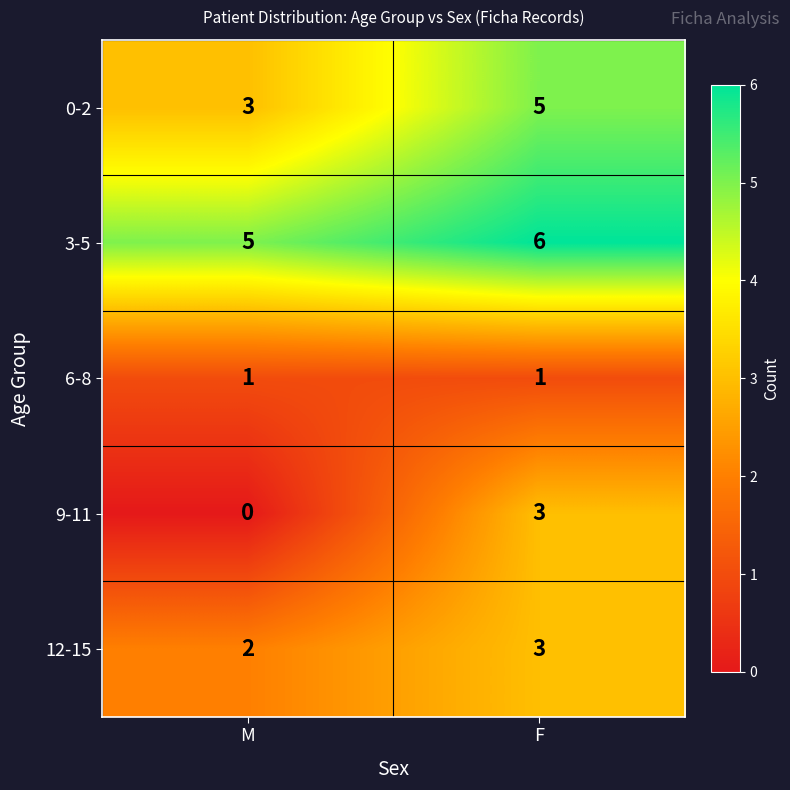

What is the spread (max minus min) of values at F?

5